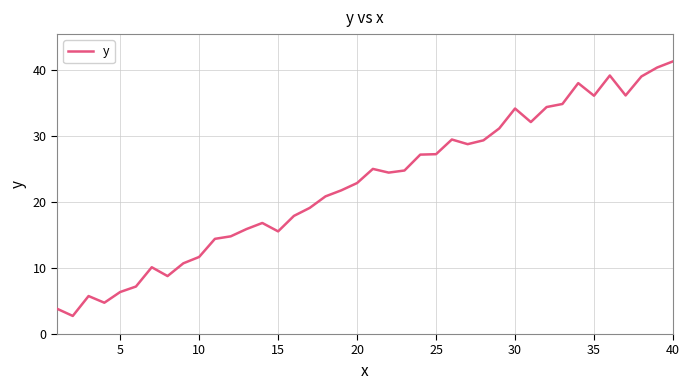

What is the difference between the maximum and minimum values?

38.6